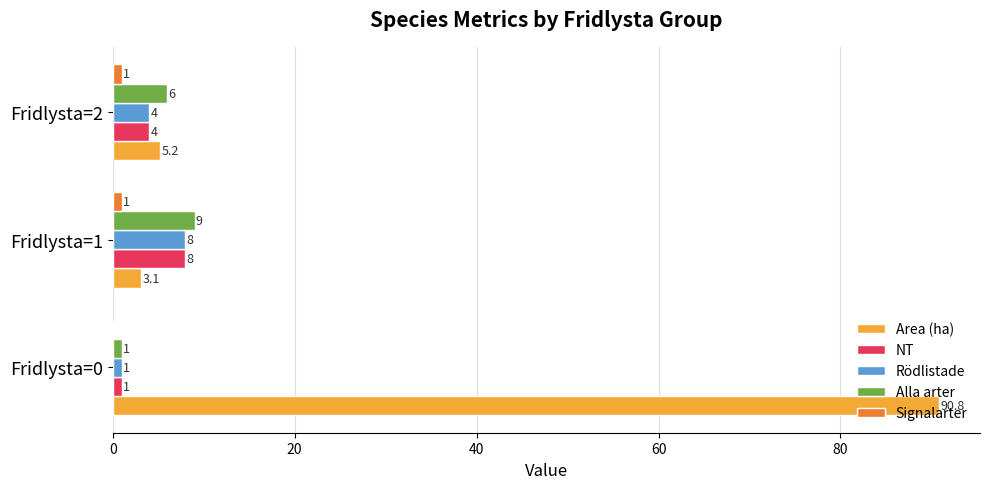

Which series has the largest total across all categories?

Area (ha)